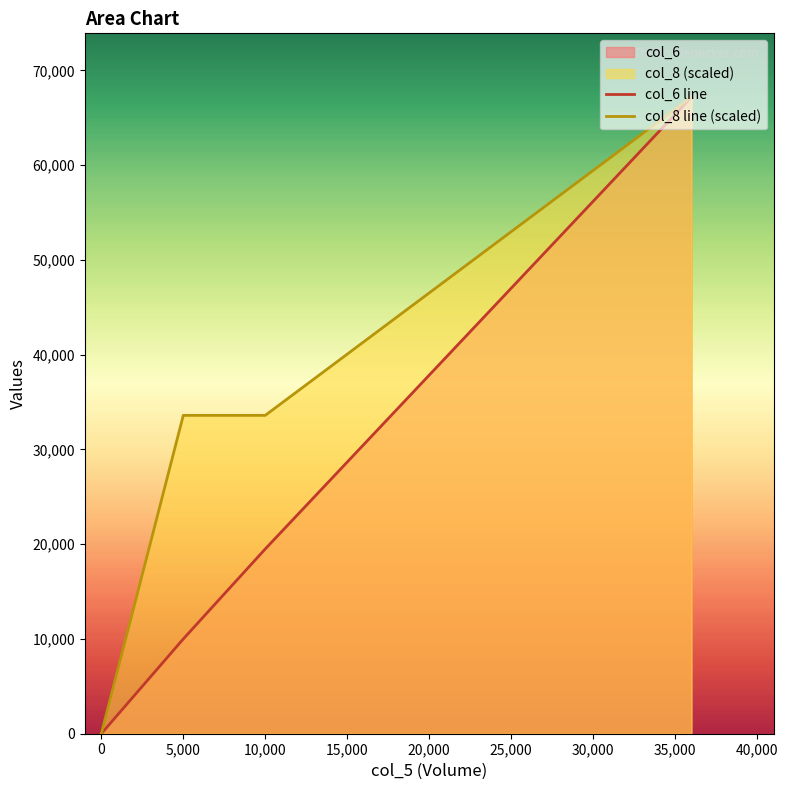

Which series has the largest range (max minus min)?

col_6 line